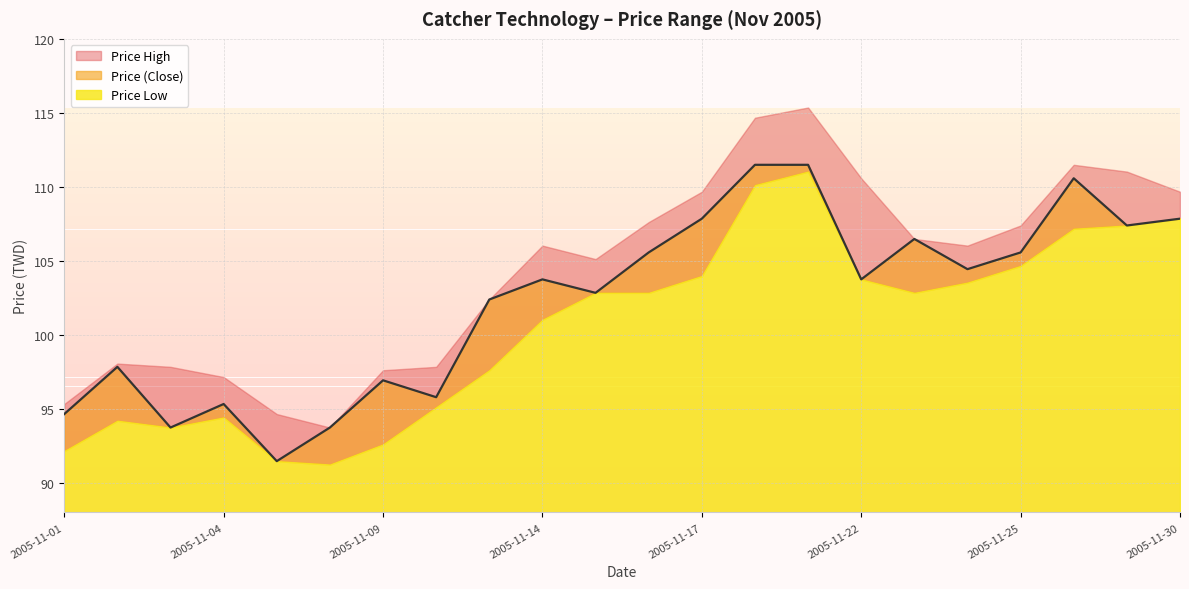

What are all the series names shown in the legend?

Price (Close), Price High, Price Low